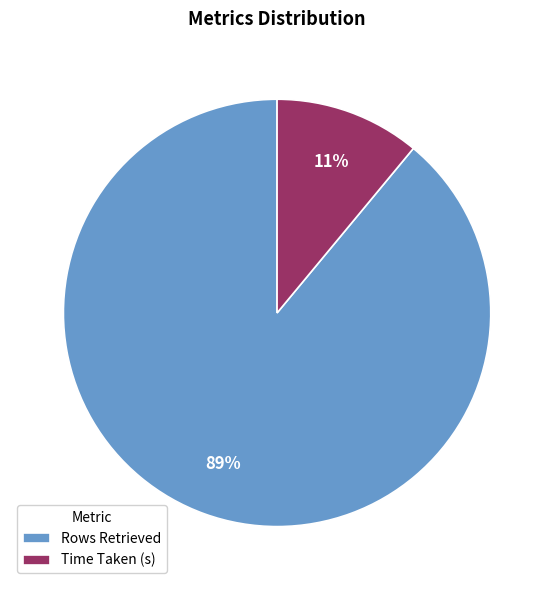

Is there a majority slice in this chart?

Yes